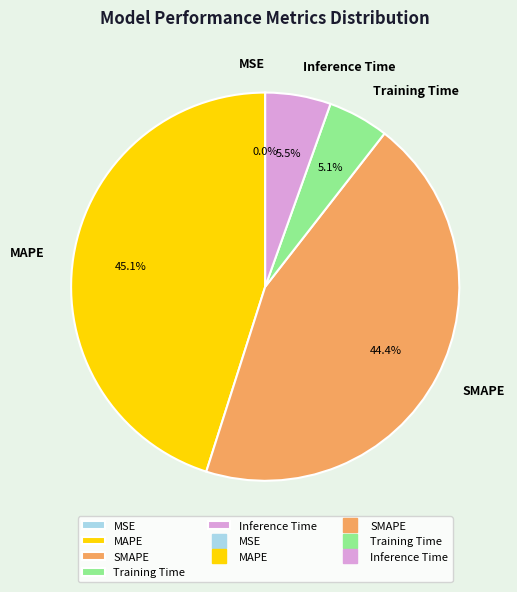

Is it true that Training Time is 5% of the pie?

True